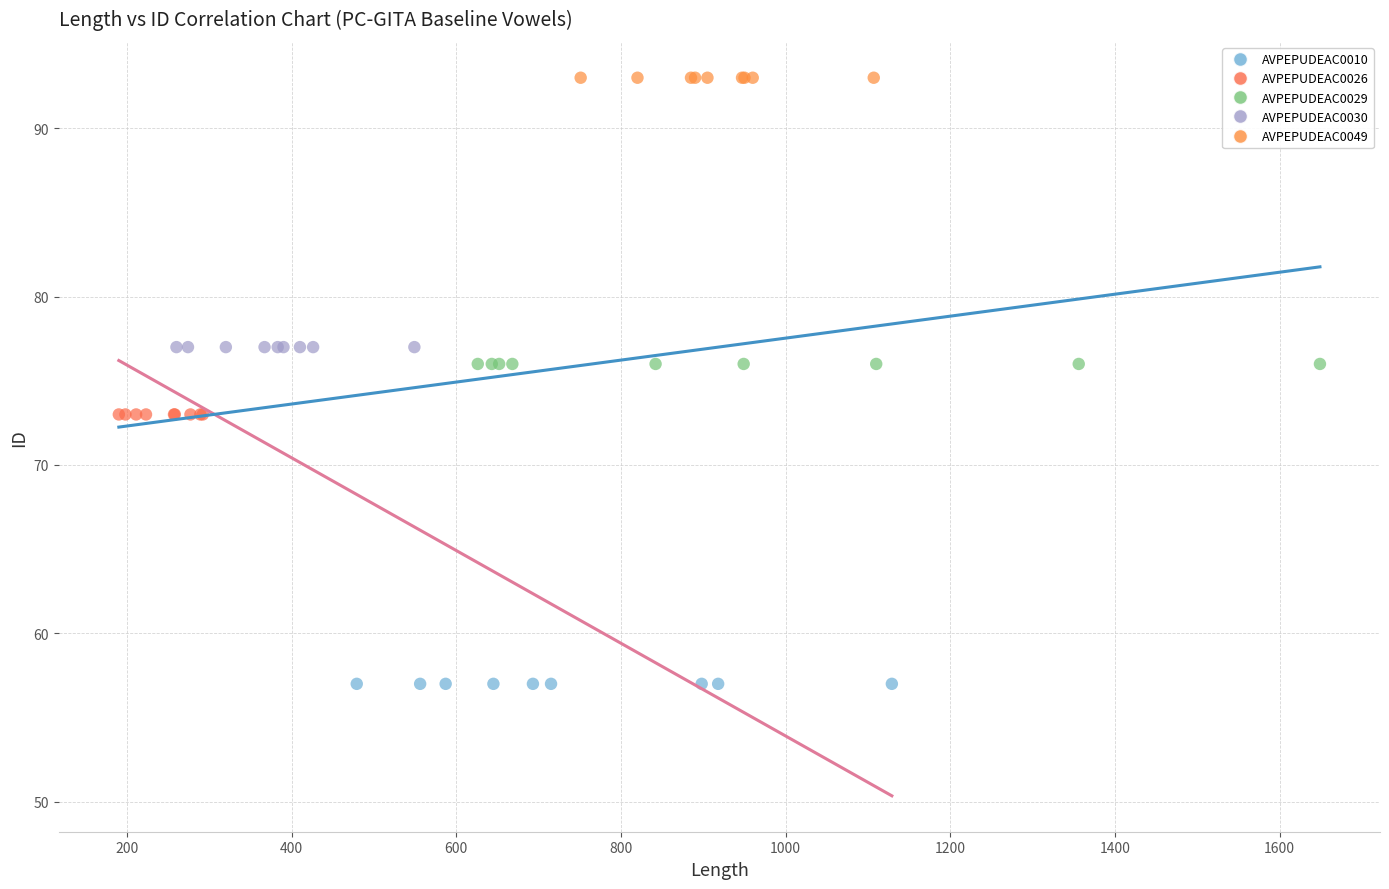

Which series contains the highest Y value?

AVPEPUDEAC0049